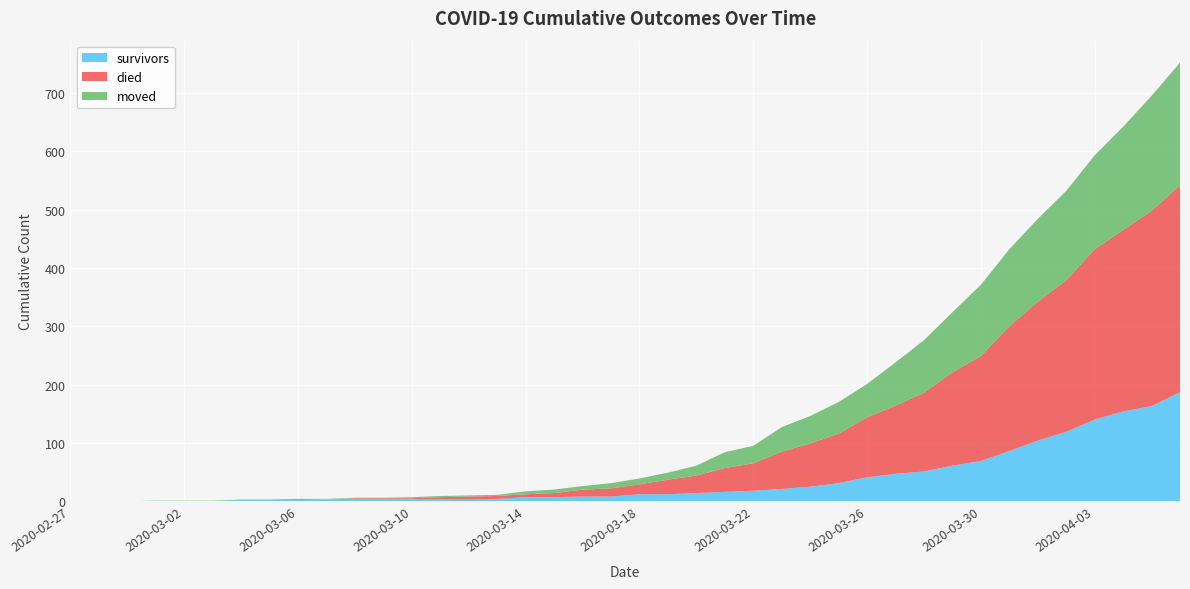

Reading left to right, what are all the values shown in this chart?

survivors: 0	0	0	0	0	0	2	2	2	3	3	3	3	3	3	4	7	7	8	8	12	12	14	16	18	21	25	31	41	47	51	61	69	86	104	119	140	154	163	187
died: 0	0	0	0	0	0	0	0	0	0	2	2	2	4	5	5	5	7	12	14	17	25	30	41	47	64	74	85	103	117	135	160	180	214	238	260	292	311	335	355
moved: 0	0	0	1	1	1	1	1	2	1	1	1	2	2	2	2	5	6	6	9	10	12	17	27	30	42	47	54	57	74	90	103	122	132	142	153	161	177	197	210